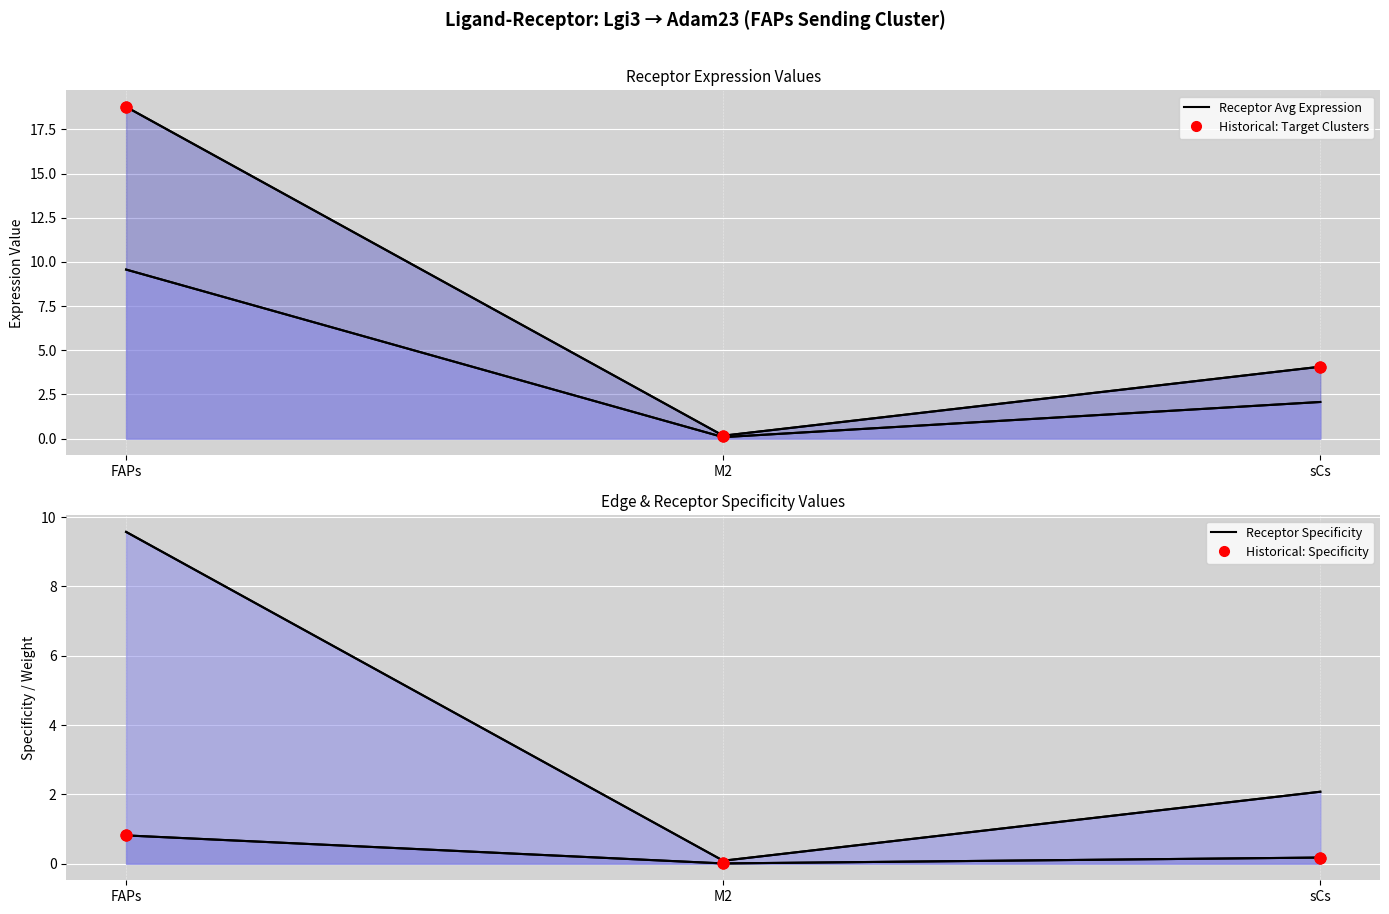

At how many categories does at least one series exceed 7?

1